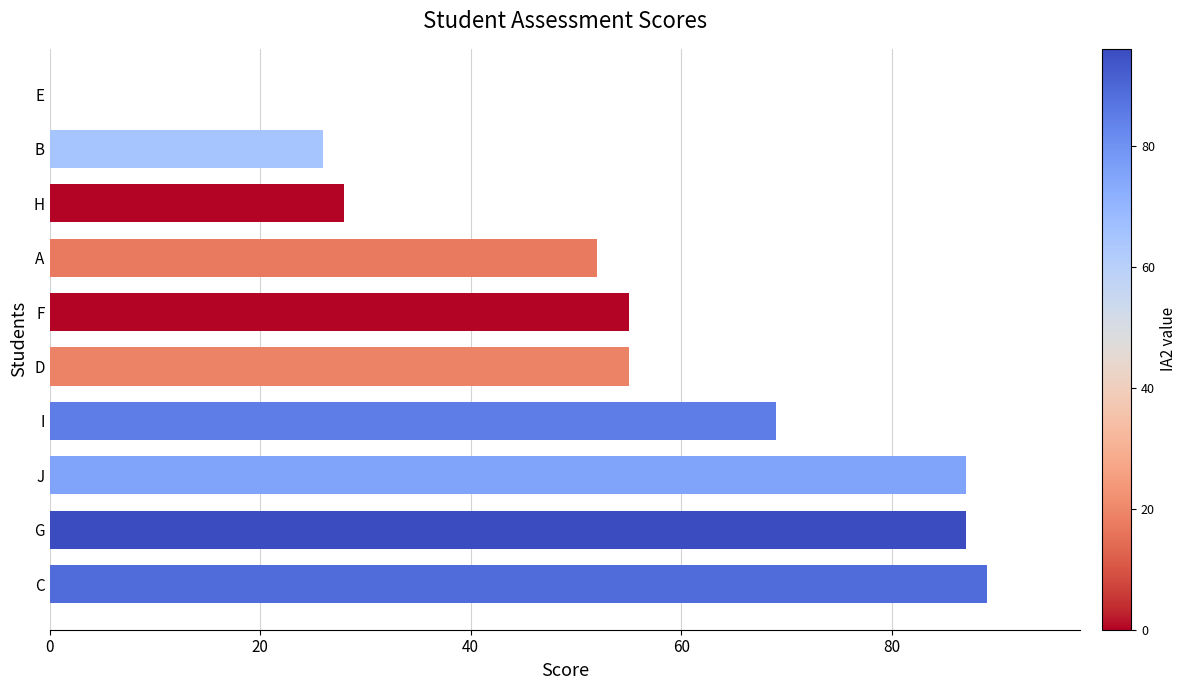

Which label corresponds to the largest value in the chart?

C